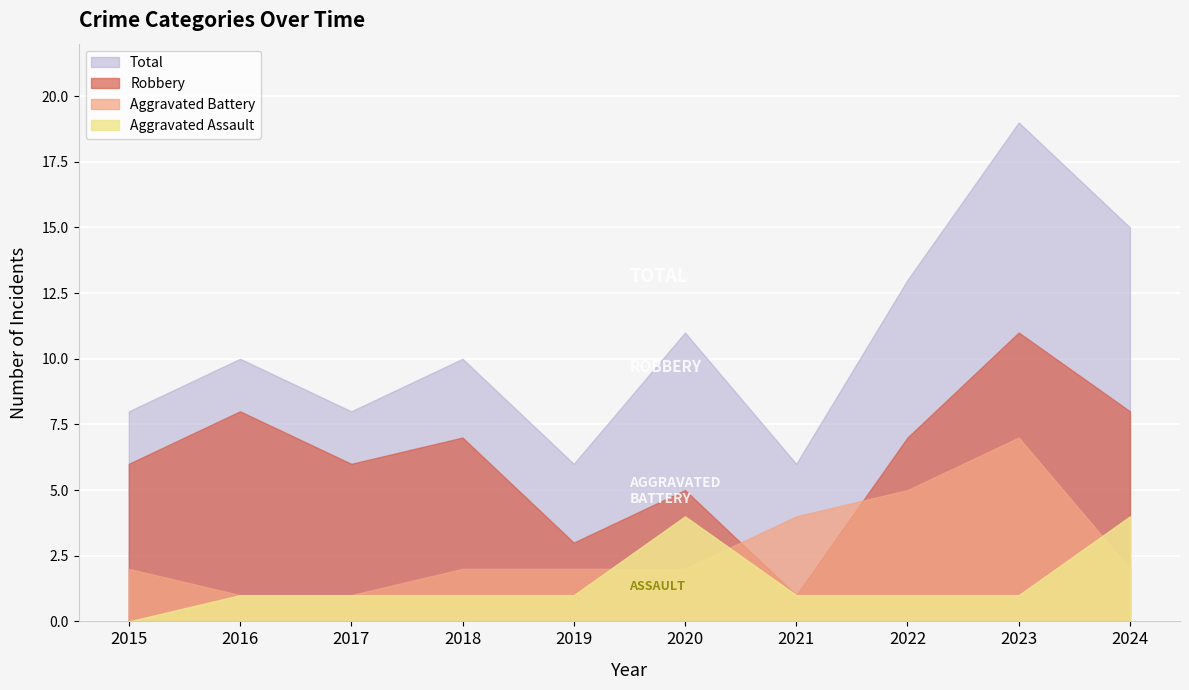

Count the number of categories in the chart.

10